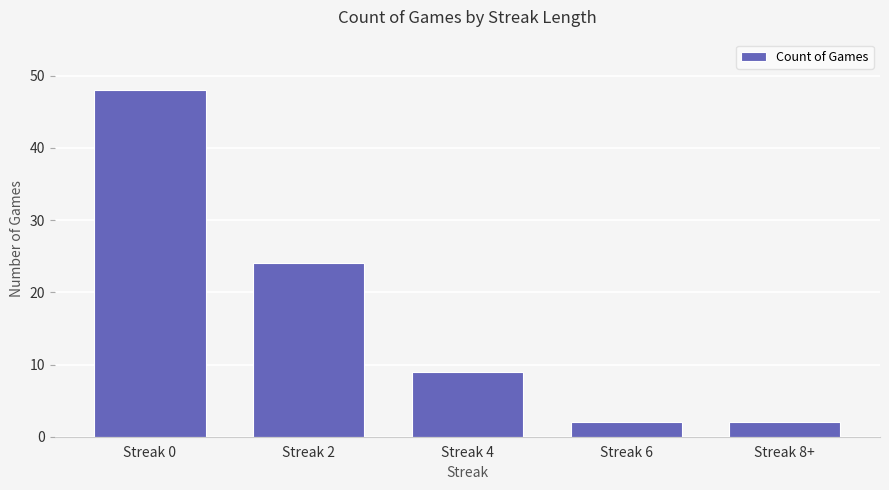

What is the average value?

17